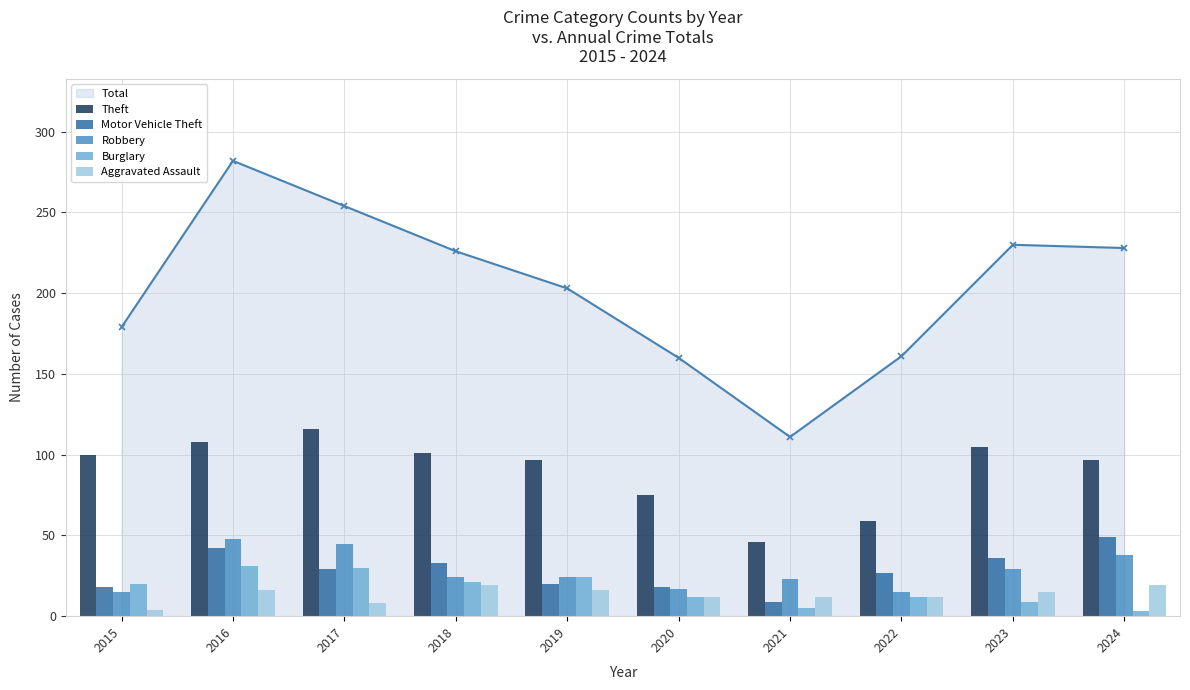

Which series has the largest total across all categories?

Theft